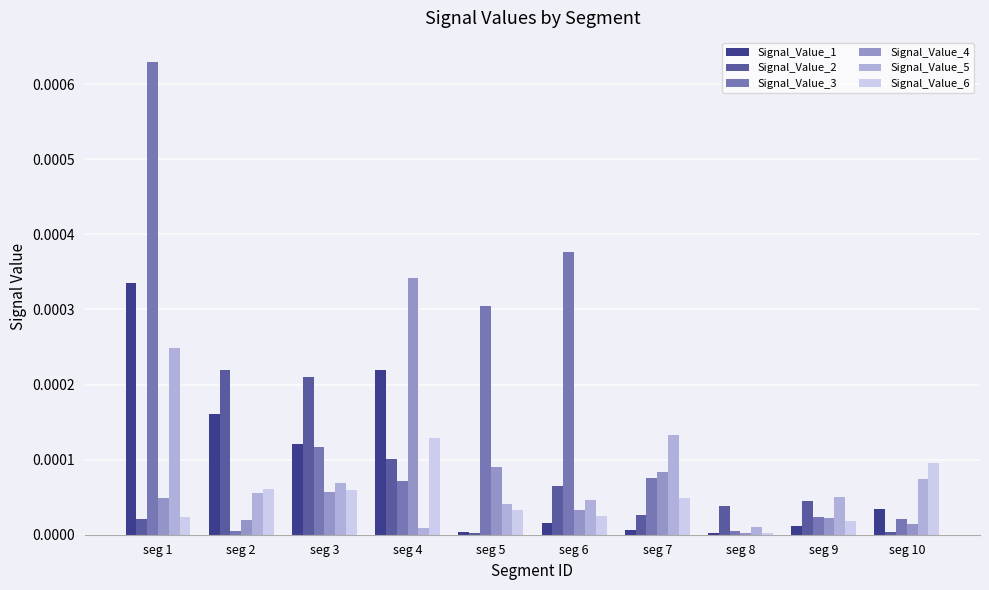

What are all the series names shown in the legend?

Signal_Value_1, Signal_Value_2, Signal_Value_3, Signal_Value_4, Signal_Value_5, Signal_Value_6